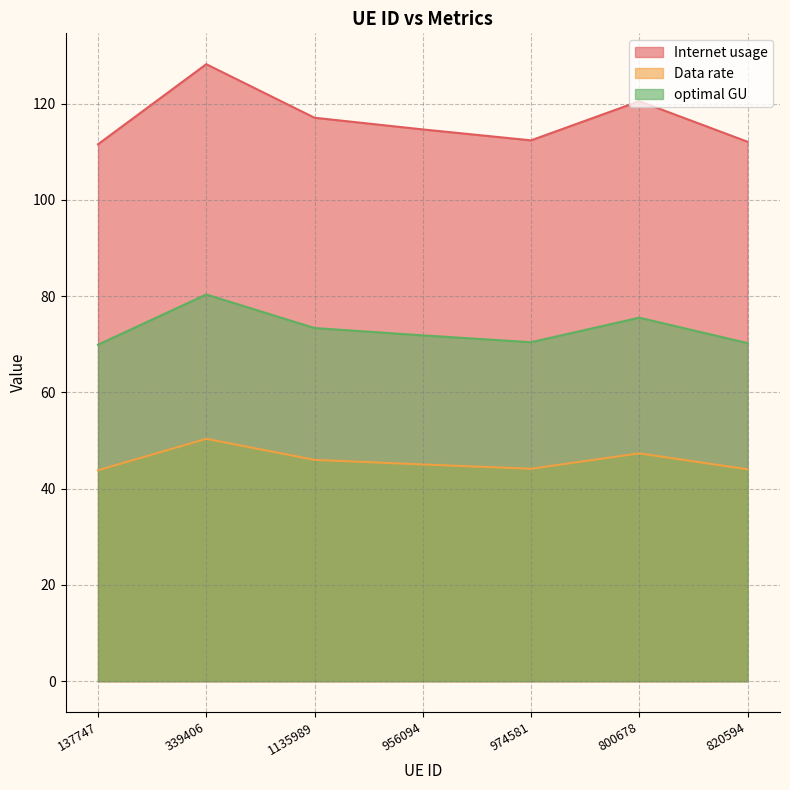

At which category does Data rate reach its first local peak?

339406